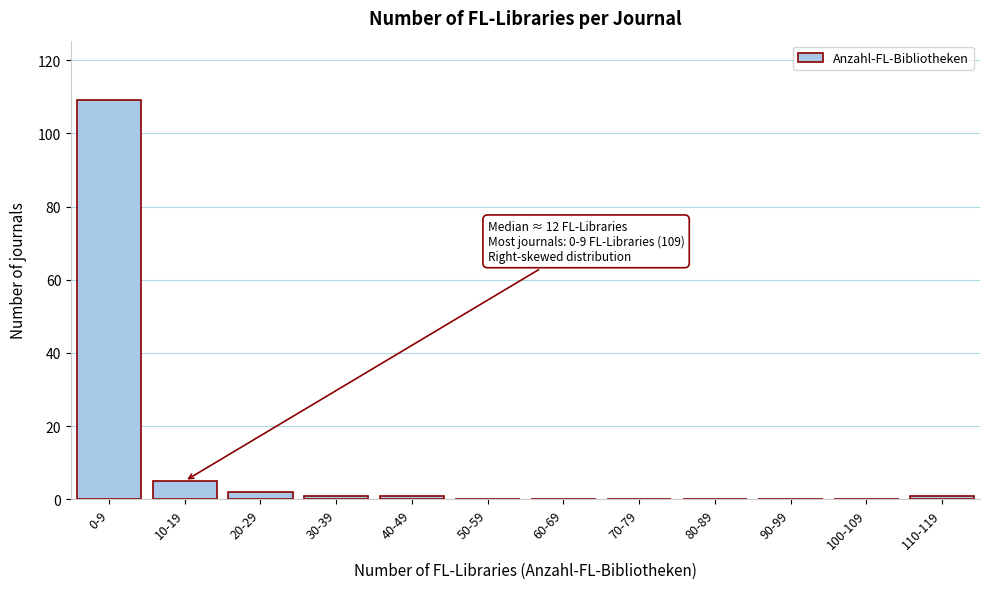

Reading left to right, what are all the values shown in this chart?

0-9=109	10-19=5	20-29=2	30-39=1	40-49=1	50-59=0	60-69=0	70-79=0	80-89=0	90-99=0	100-109=0	110-119=1